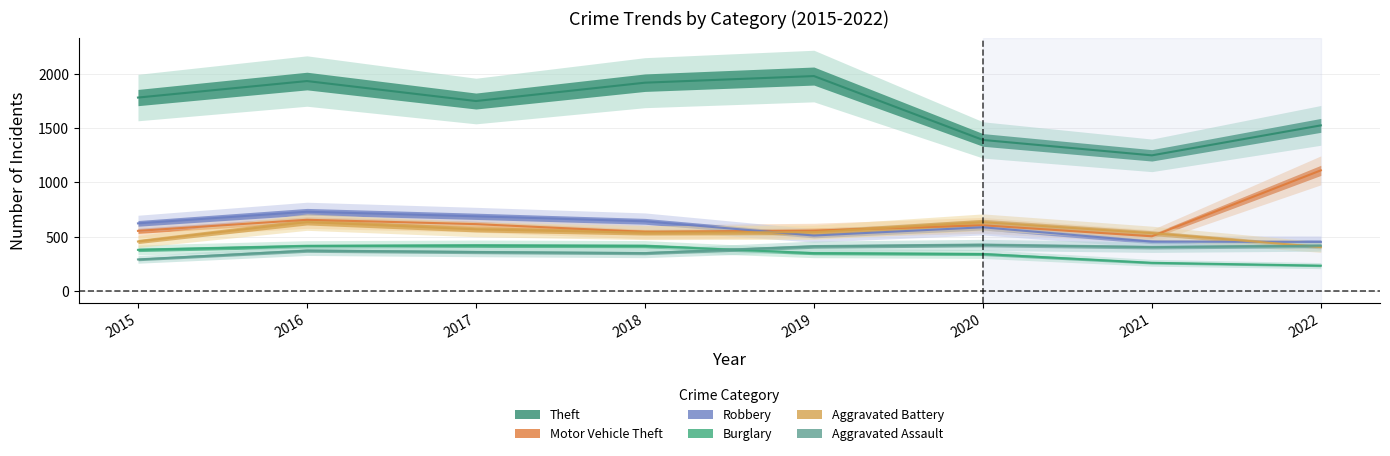

How many lines are shown in the chart?

6